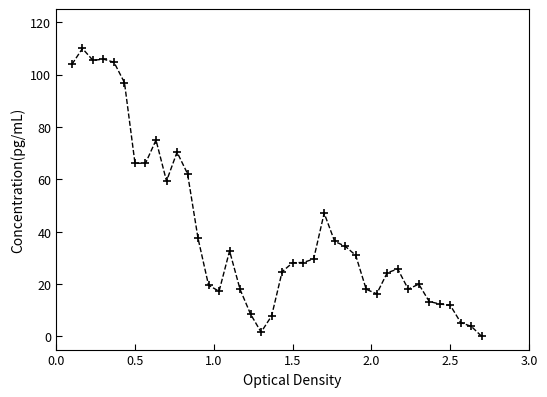

True or false: there are more than 0 points higher than both neighbors.

True